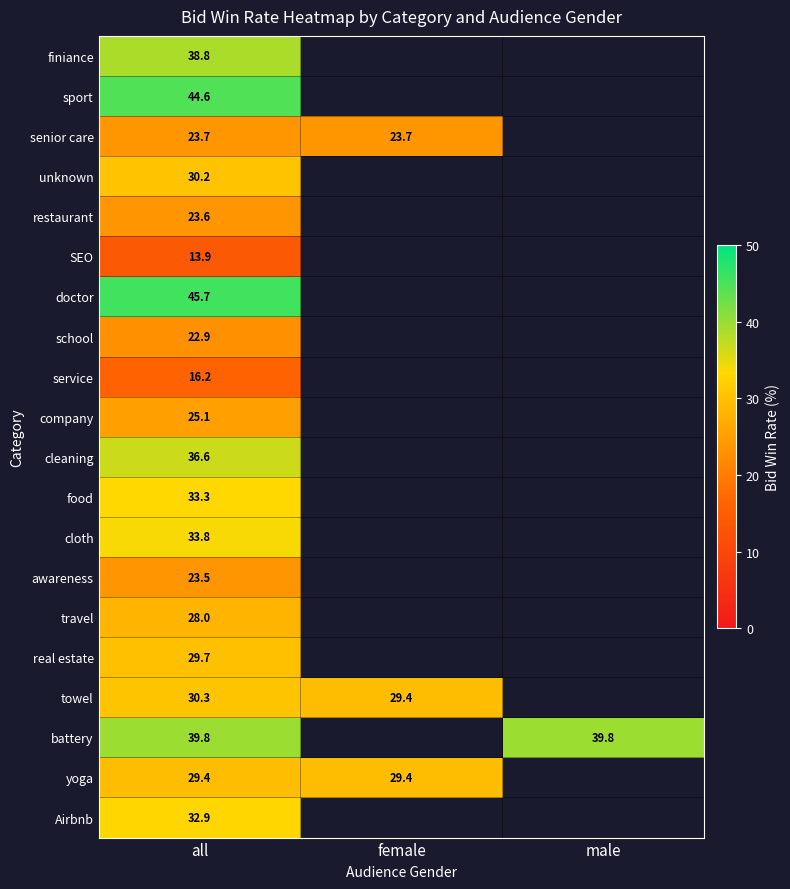

How many distinct data groups are displayed?

20